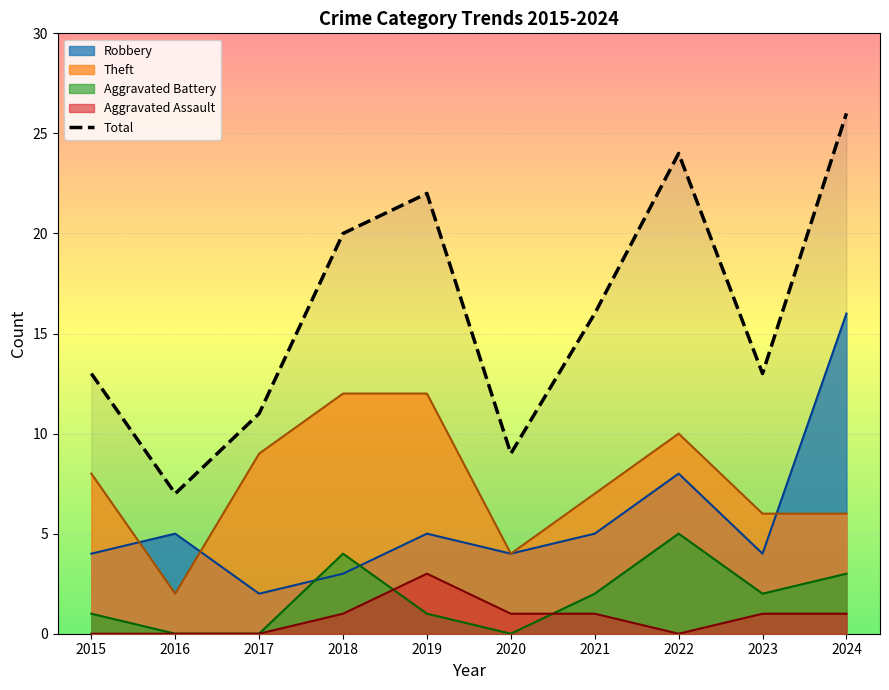

How many lines are shown in the chart?

5